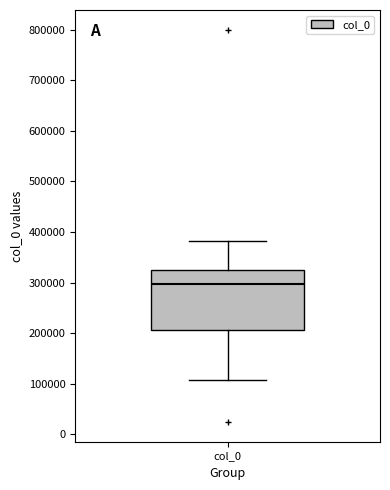

Where is the upper edge of the box for col_0 on the y-axis? The values are not printed on the chart, so give them approximately, as read against the axis.

320000